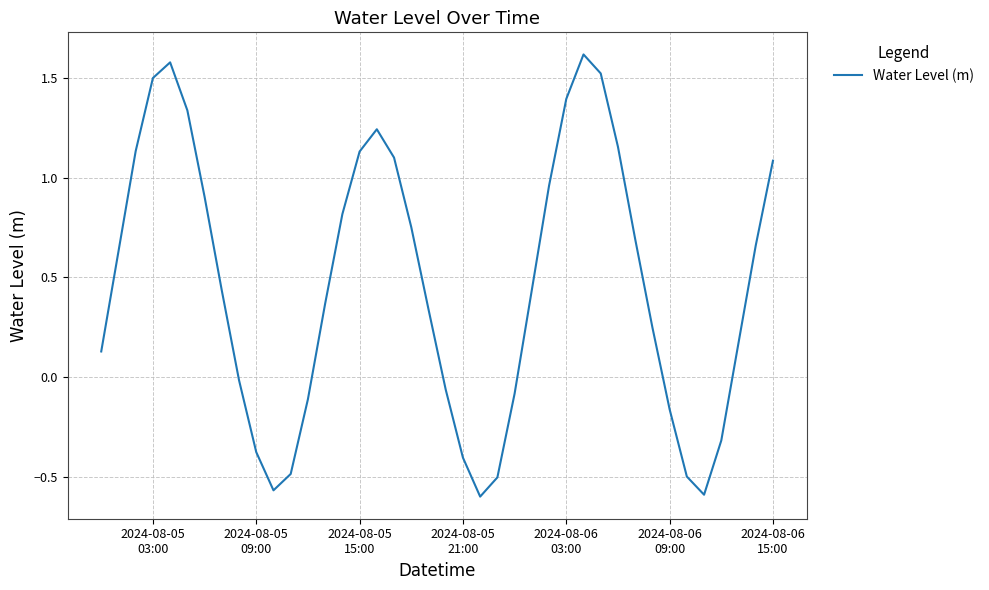

How many lines are shown in the chart?

1